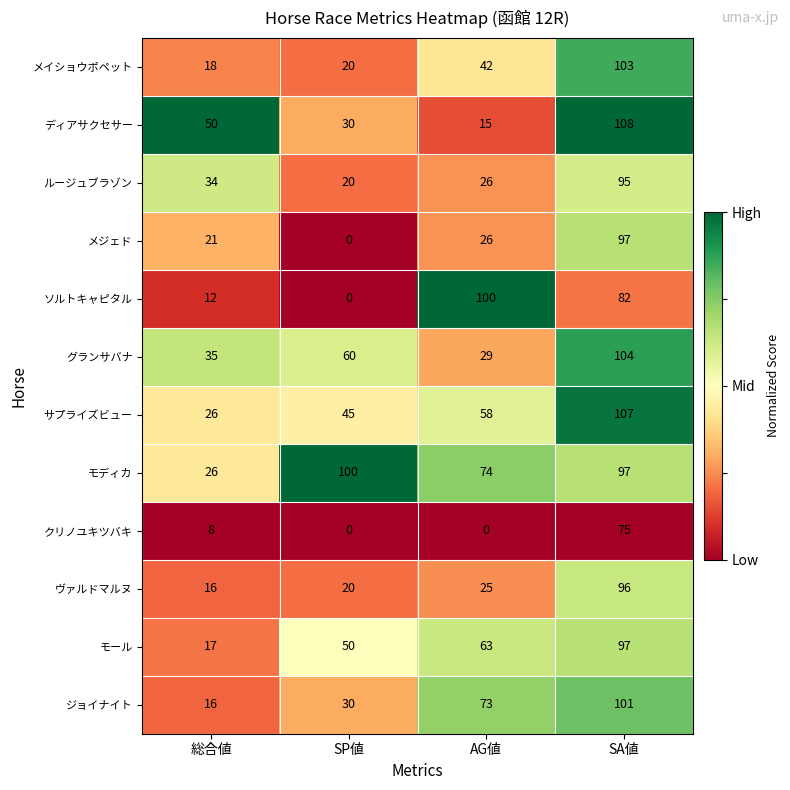

What is the spread (max minus min) of values at SP値?

100